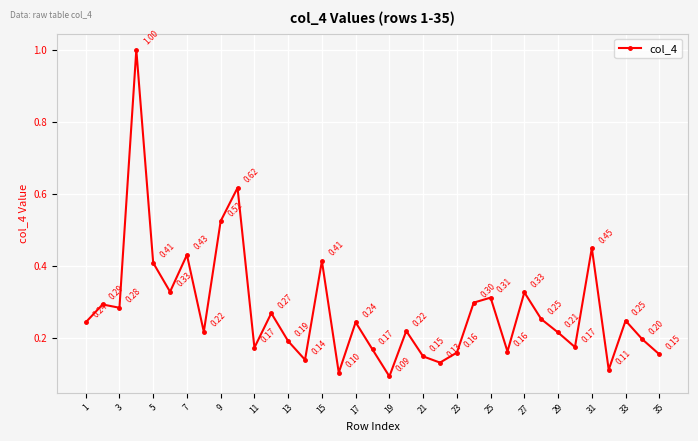

What is the difference between the maximum and minimum values?

0.9